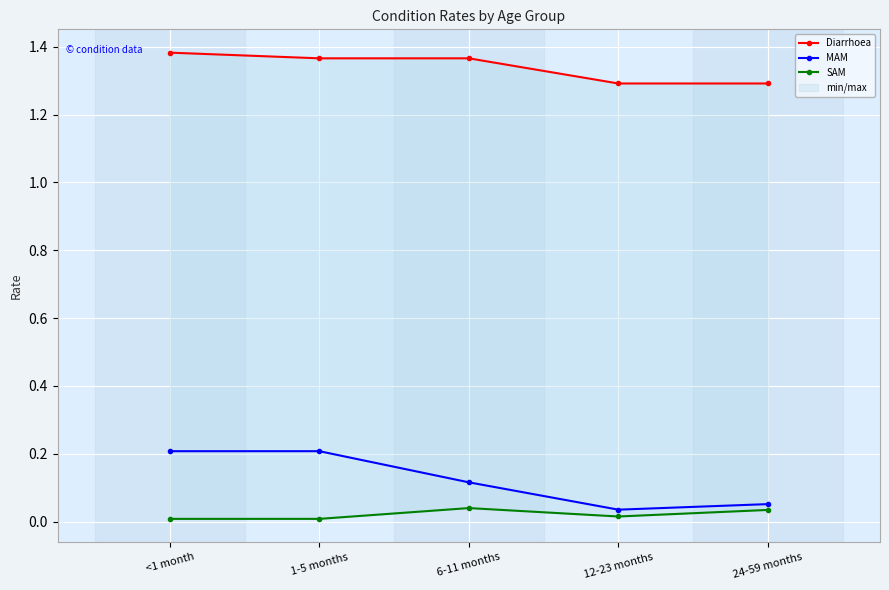

What is the difference between the second highest and minimum values in the MAM series?

0.2